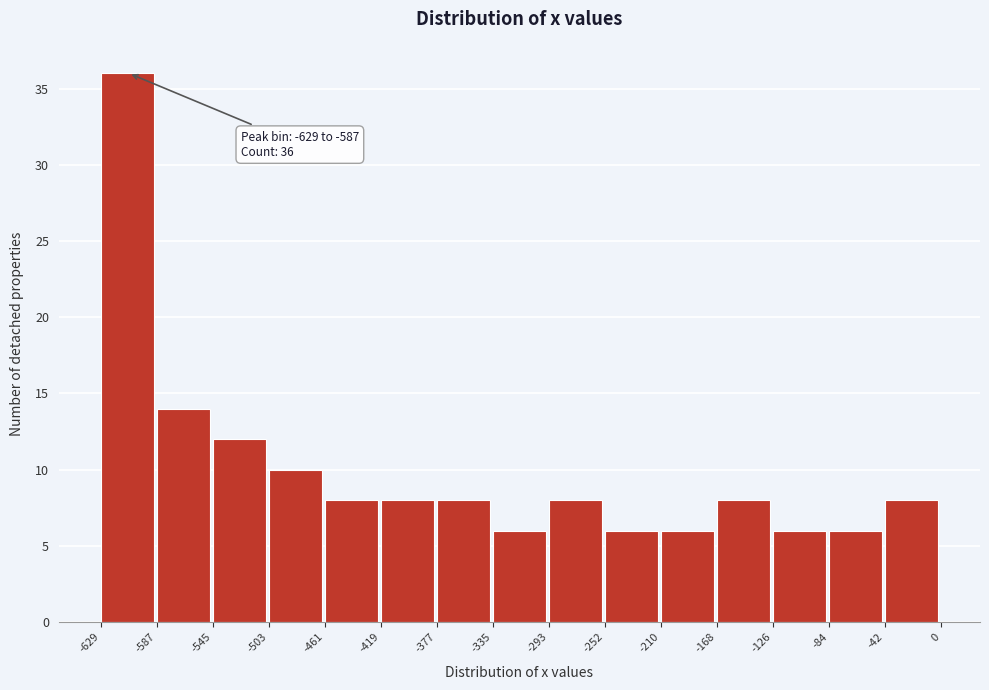

Over which range of the x-axis is the bar tallest?

-629 to -587